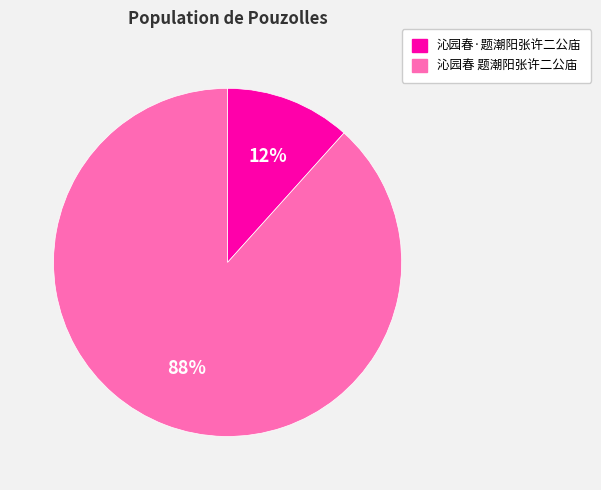

Rank the categories by value from highest to lowest.

沁园春 题潮阳张许二公庙, 沁园春·题潮阳张许二公庙